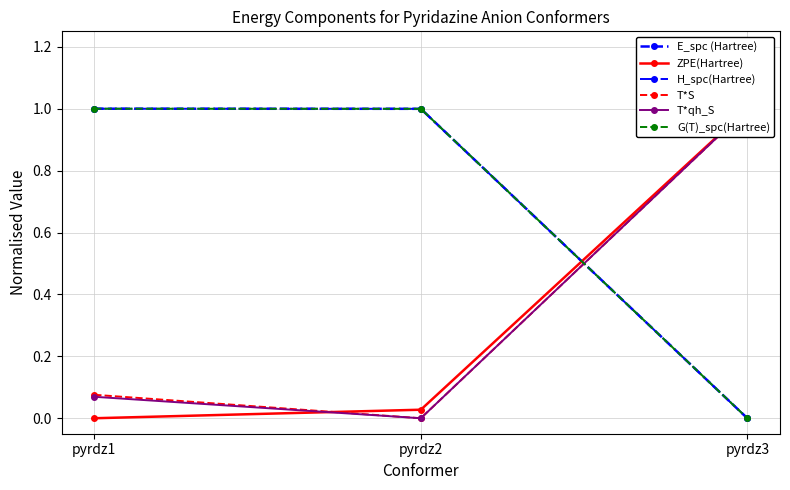

Which series has the largest total across all categories?

G(T)_spc(Hartree)